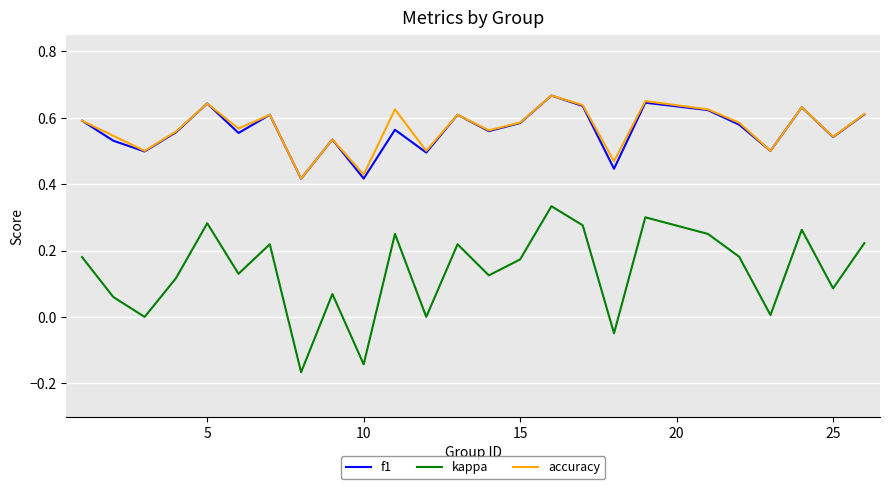

True or false: f1 and kappa cross at least once.

False